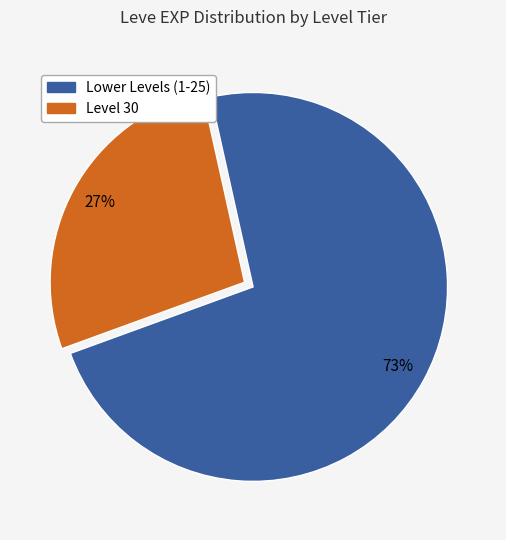

Is there any slice that represents more than half of the pie?

Yes